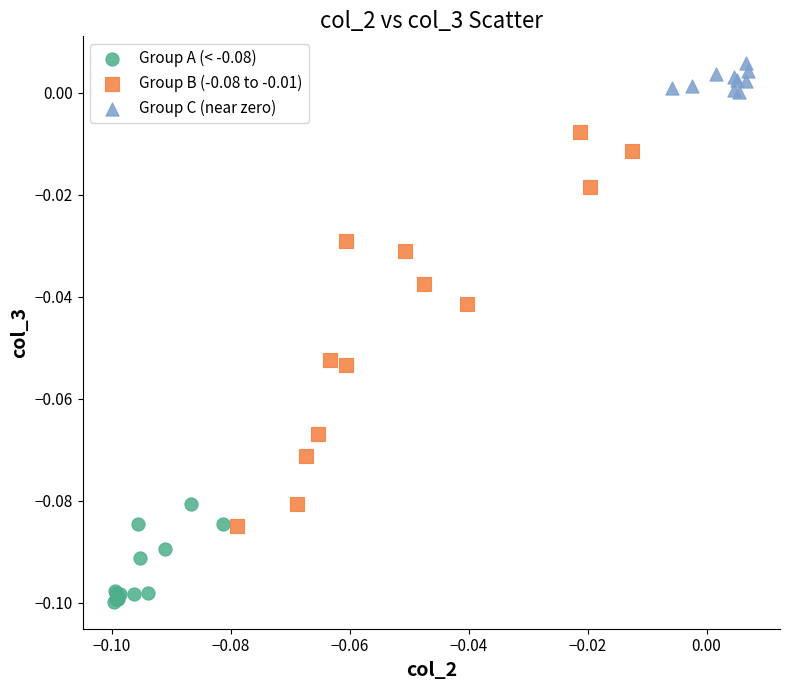

Which series contains the highest Y value?

Group C (near zero)